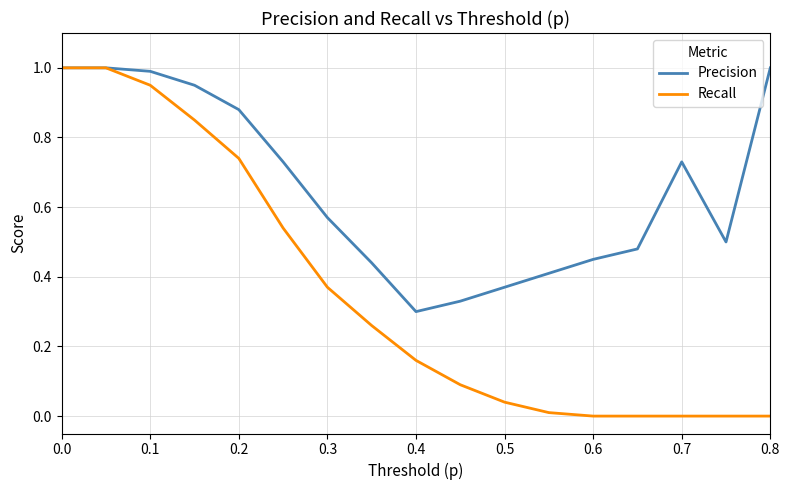

What is the greatest value displayed?

1.0